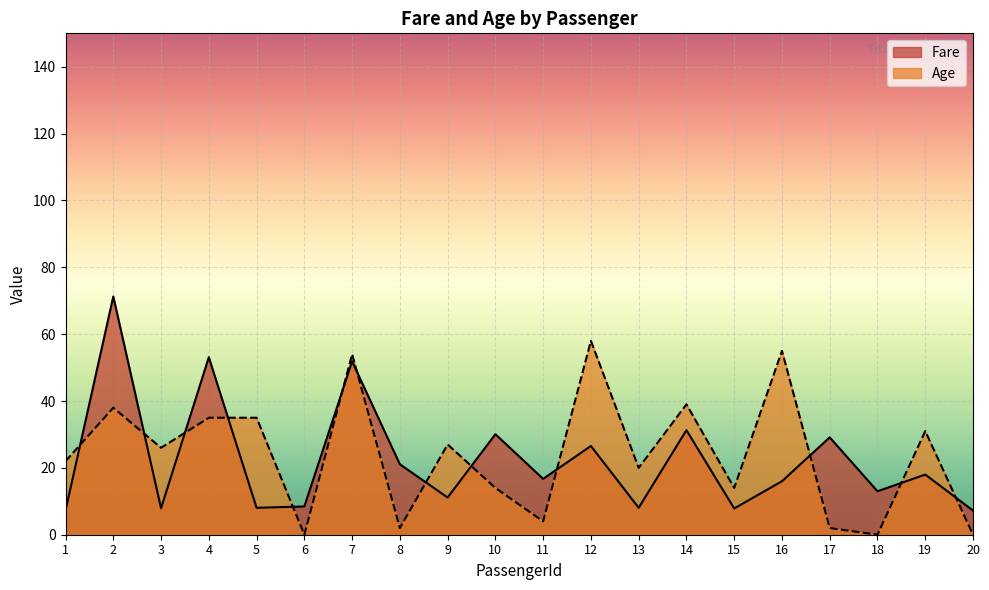

How many data points in Age are less than 26?

10